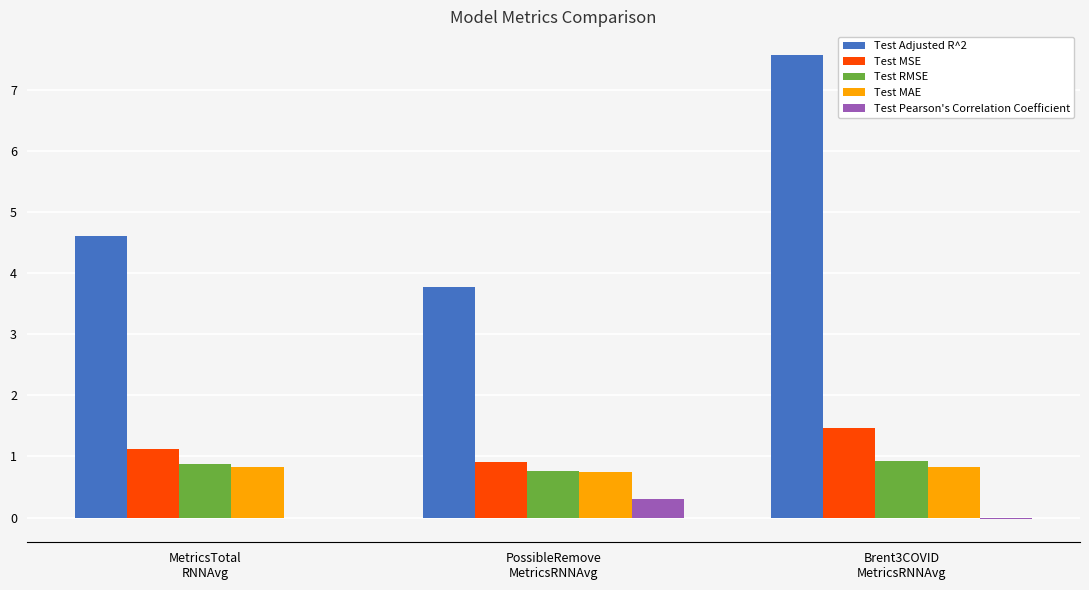

At which label does Test Pearson's Correlation Coefficient reach its peak?

PossibleRemove
MetricsRNNAvg